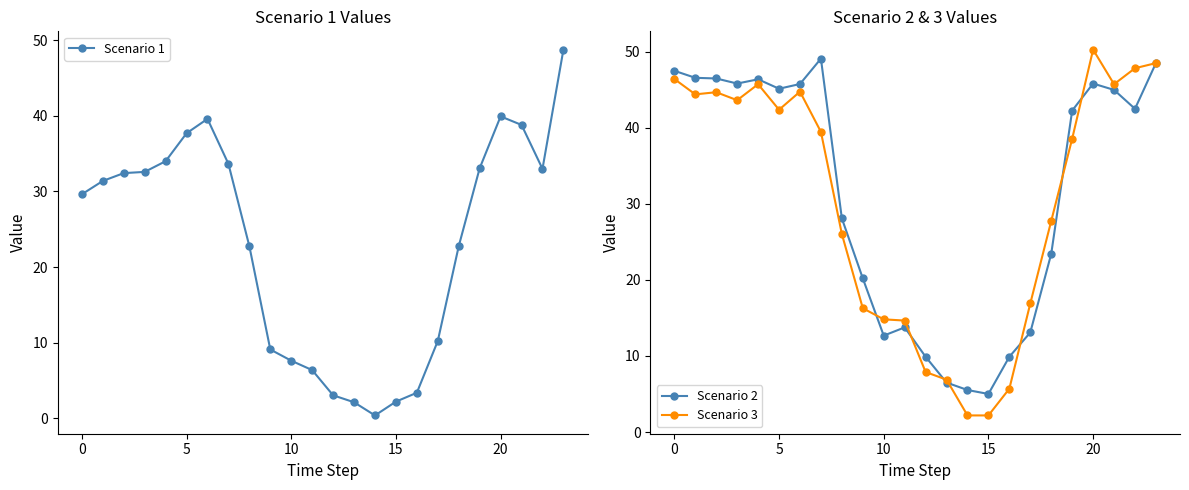

What are all the series names shown in the legend?

Scenario 1, Scenario 2, Scenario 3